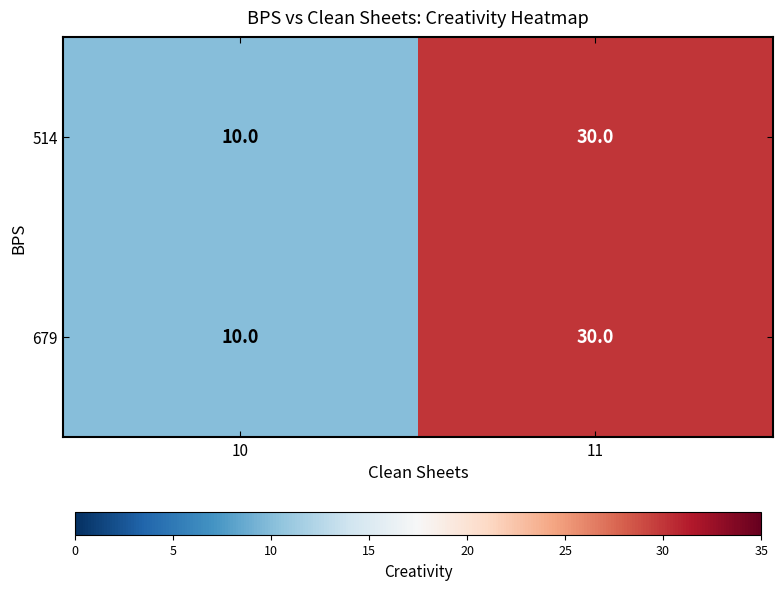

What is the minimum value for 514?

10